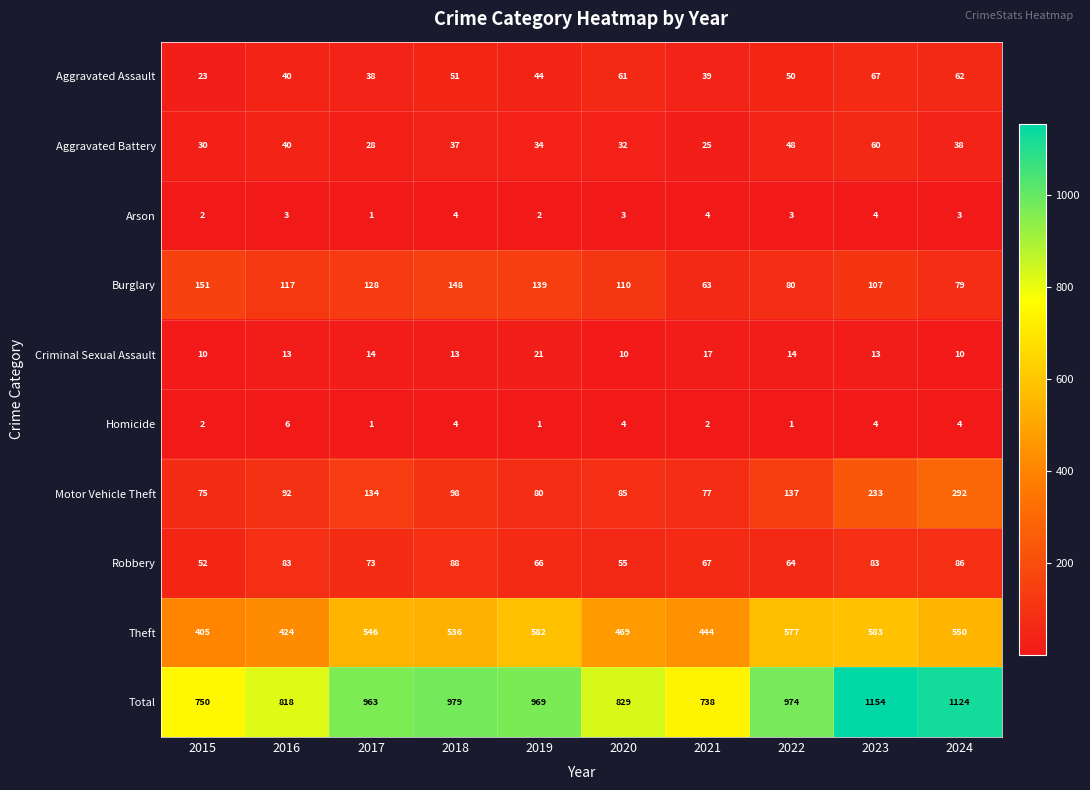

What is the approximate value of Theft at 2023, to the nearest 50?

600